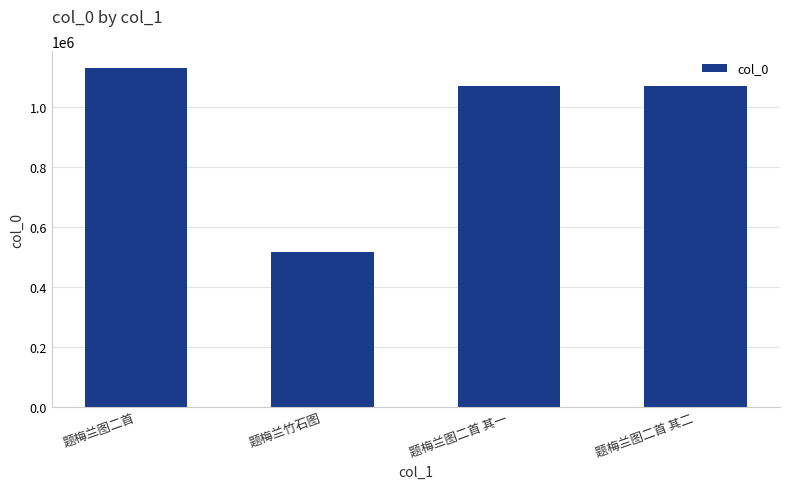

Are the bars horizontal?

No